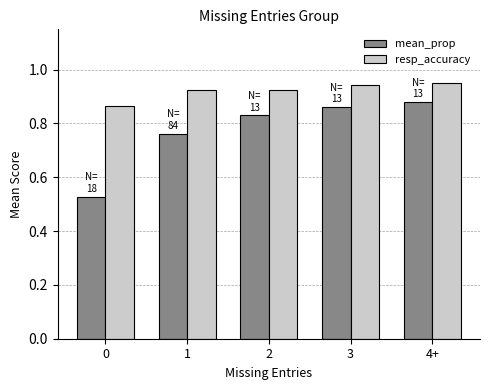

Does the chart contain any negative values?

No